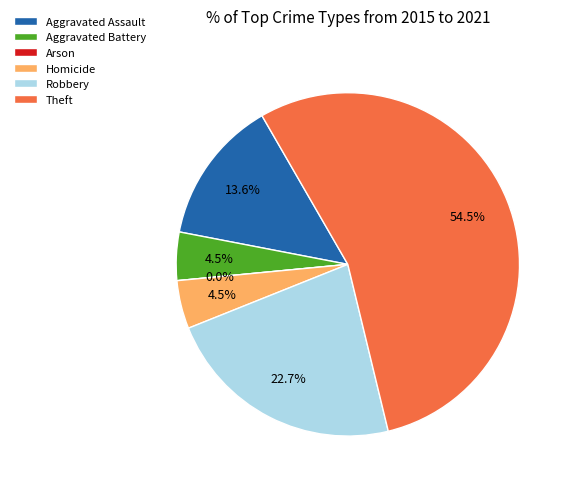

Does Aggravated Battery represent more than half of the total?

No